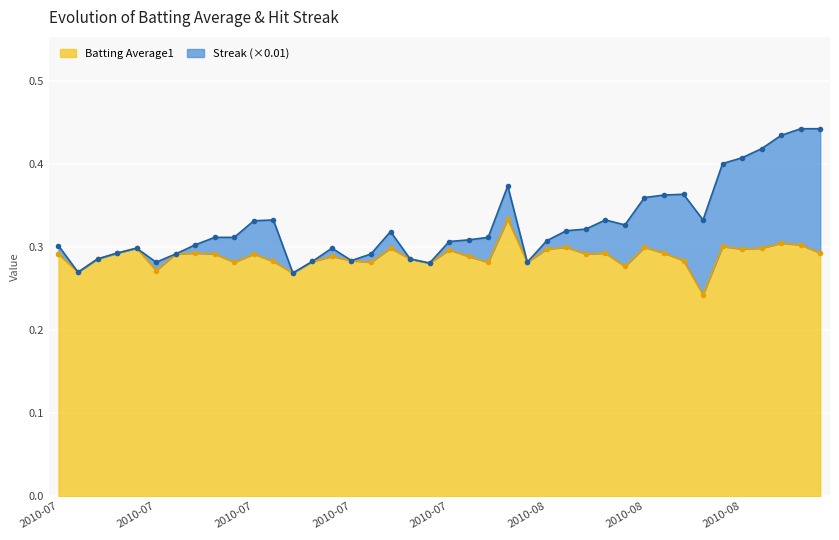

What is the minimum value shown in the chart?

0.2